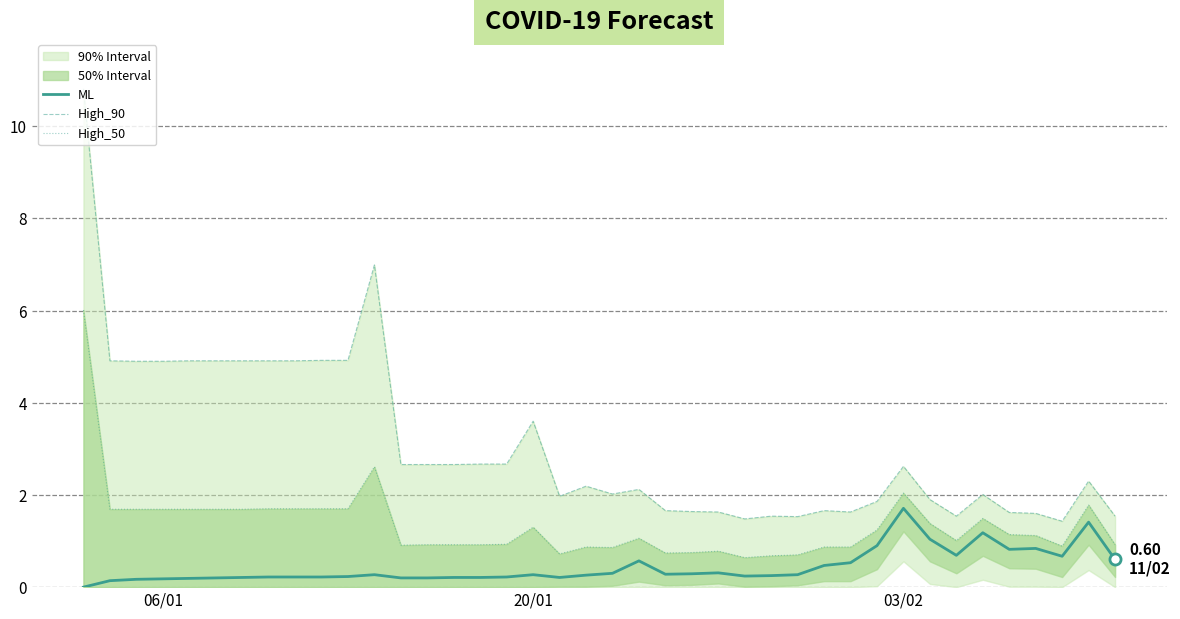

At which label does ML reach its peak?

03/02